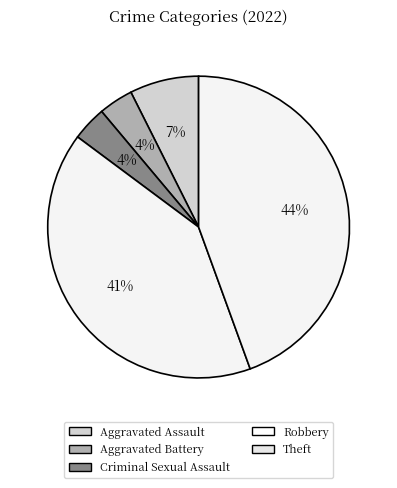

To the nearest percent, what is the difference between the Aggravated Battery and Robbery slice percentages?

37%